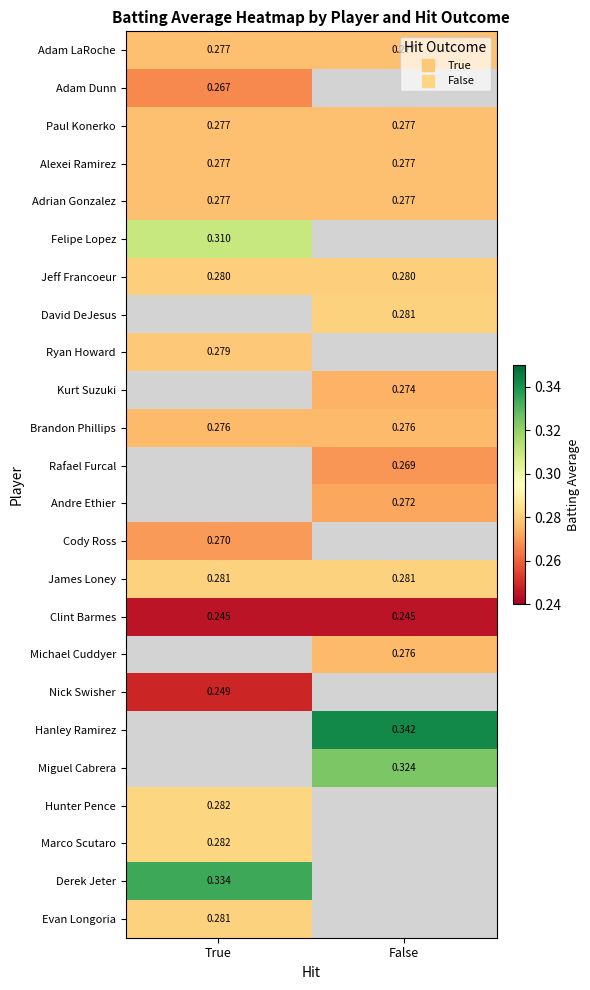

True or false: Miguel Cabrera has a value of 0.3 at False.

True